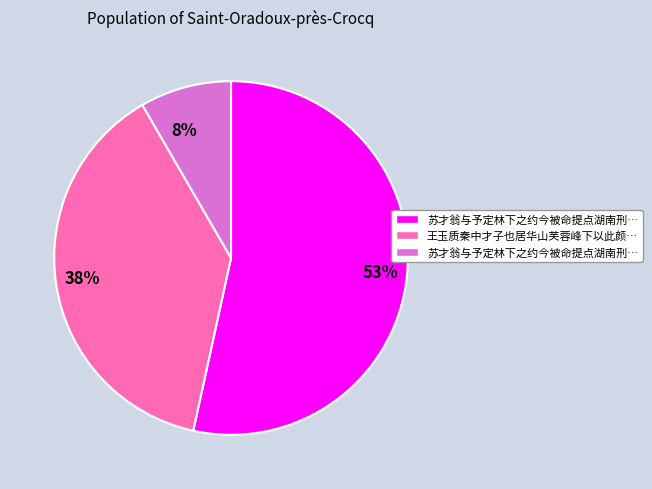

To the nearest percent, what is the difference between the largest and smallest slice percentages?

45%